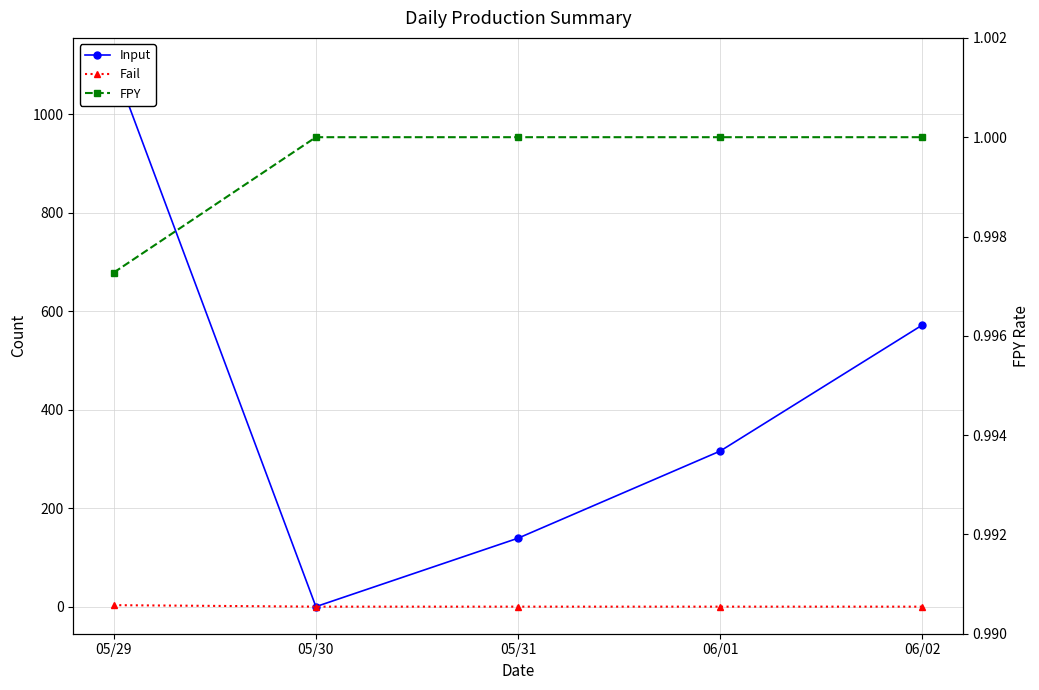

Reading left to right, transcribe all the data shown in this chart.

Input: 05/29=1100.0	05/30=0.0	05/31=139.0	06/01=316.0	06/02=572.0
Fail: 05/29=3.0	05/30=0.0	05/31=0.0	06/01=0.0	06/02=0.0
FPY: 05/29=1.0	05/30=1.0	05/31=1.0	06/01=1.0	06/02=1.0